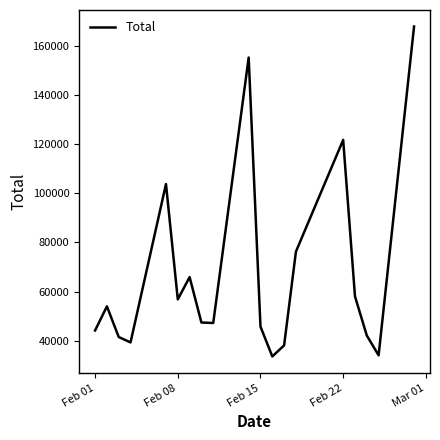

How many lines are shown in the chart?

1